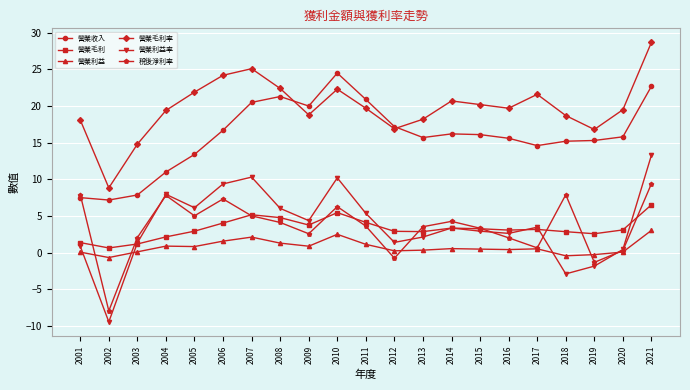

Rank the series by their maximum value, from highest to lowest.

營業毛利率, 營業收入, 營業利益率, 稅後淨利率, 營業毛利, 營業利益